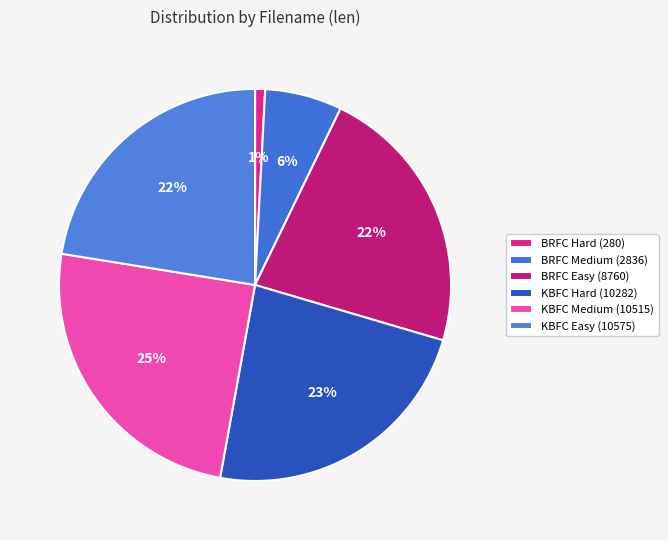

Is it true that KBFC Medium (10515) is 35% of the pie?

False